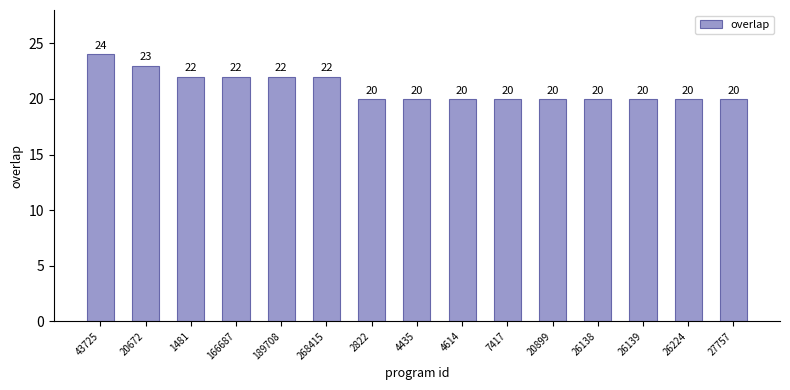

Which label corresponds to the largest value in the chart?

43725